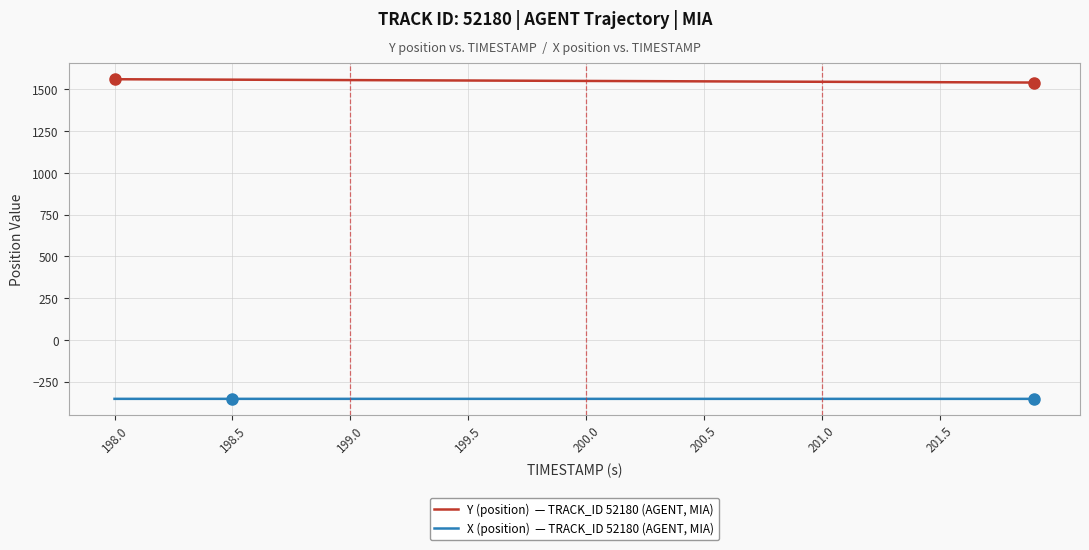

What is the smallest value displayed?

-353.4